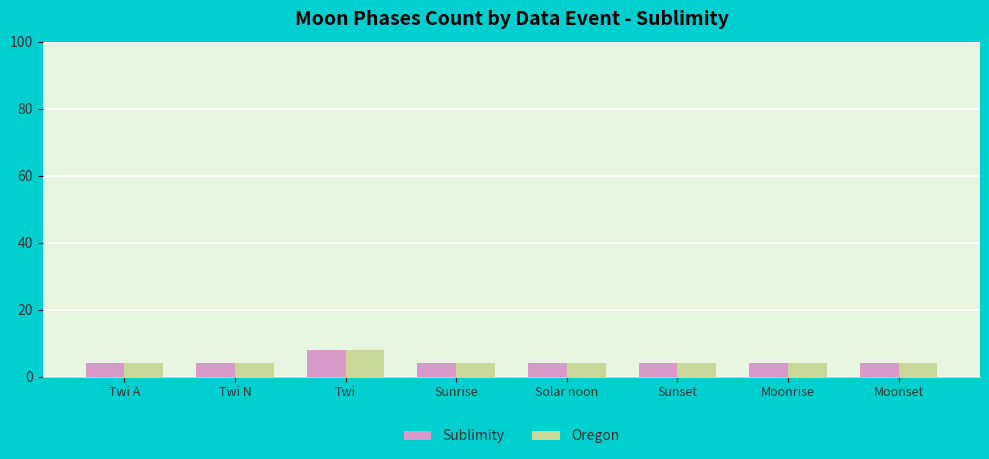

Read the Sublimity value at Twi N.

4